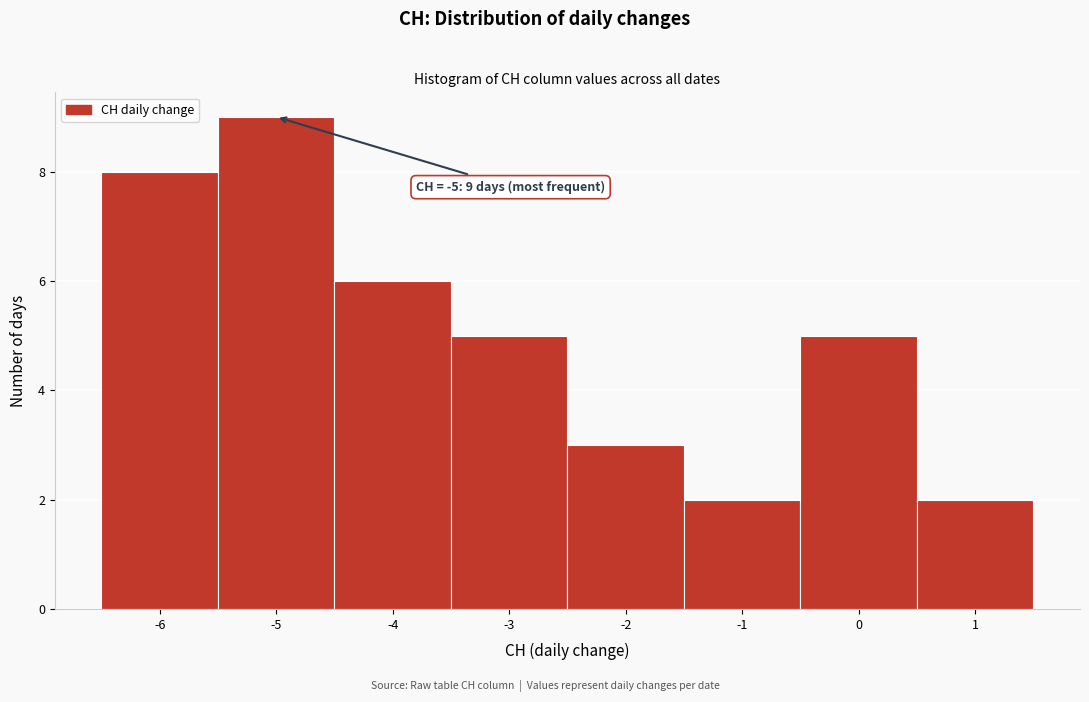

Which range on the x-axis has the tallest bar?

-5.5 to -4.5